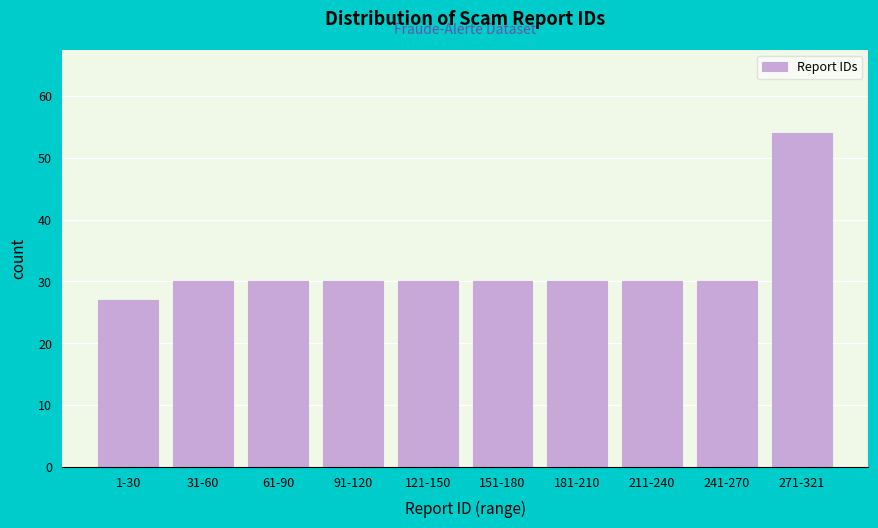

Reading right to left, extract all data points from this chart.

271-321=54	241-270=30	211-240=30	181-210=30	151-180=30	121-150=30	91-120=30	61-90=30	31-60=30	1-30=27